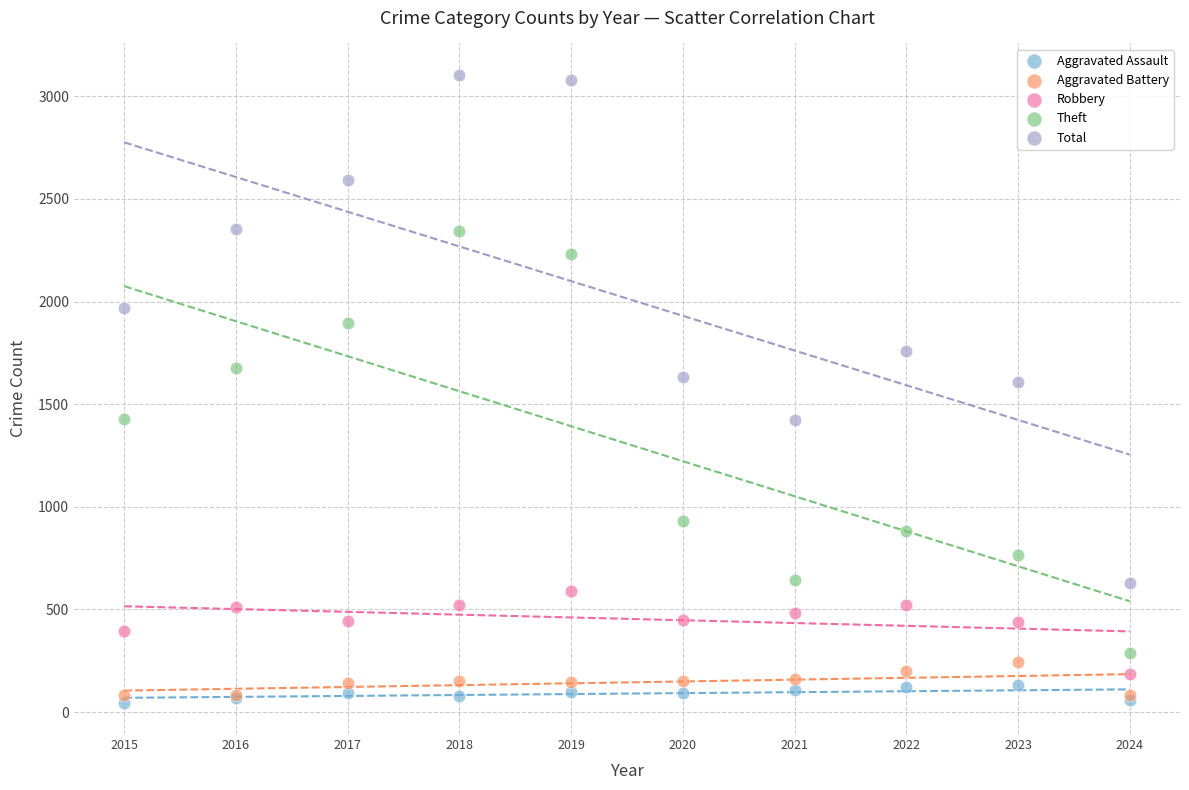

What is the X range (max minus min) for the scatter plot?

9